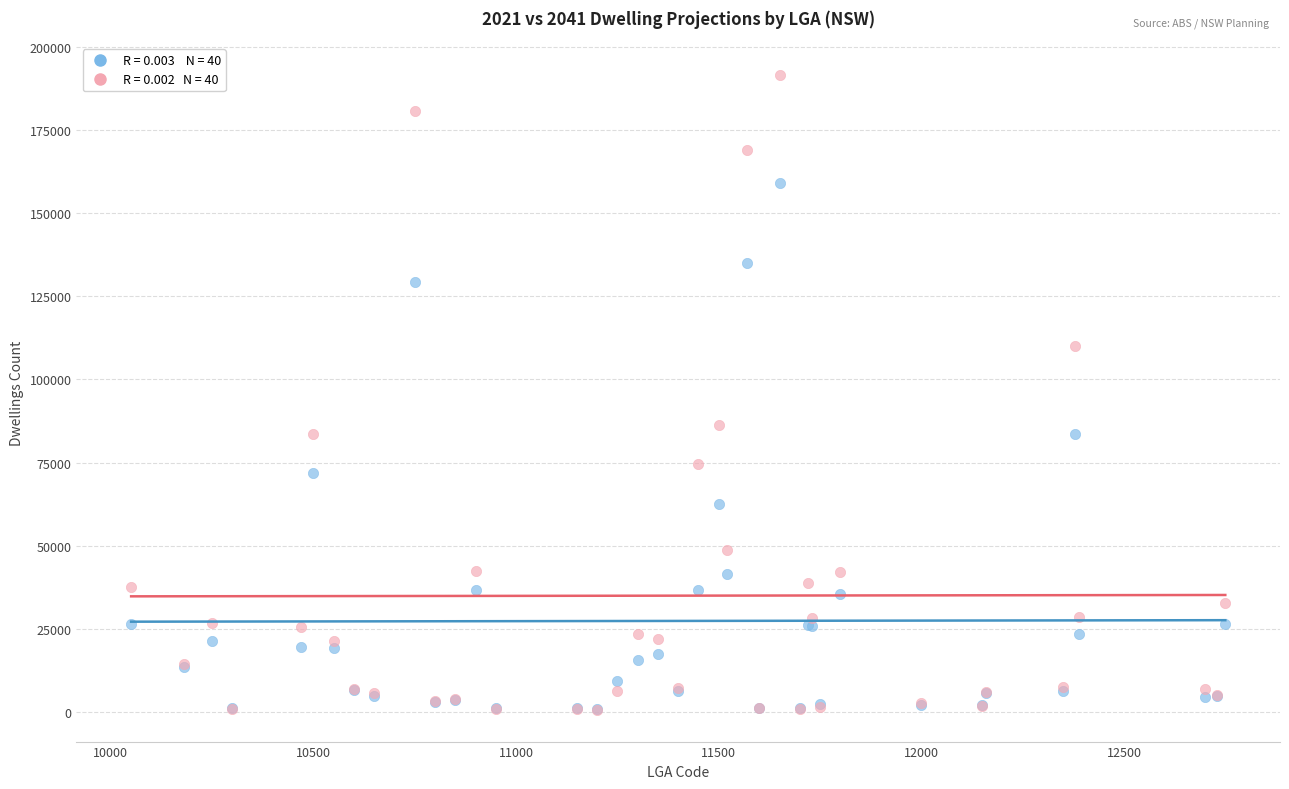

Across all series, what Y value is closest to 96139?

86423.9